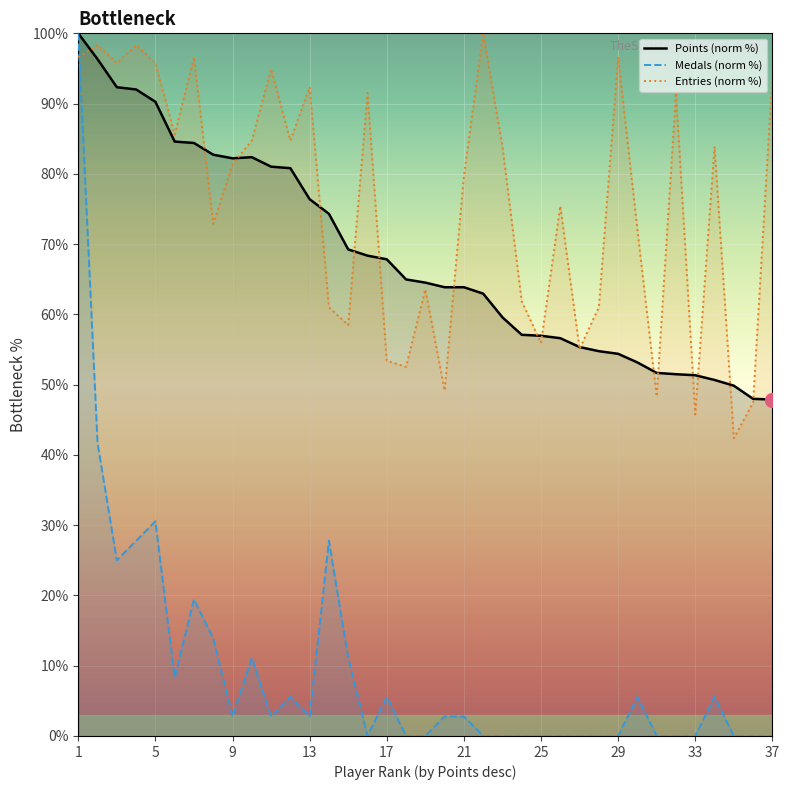

How many data points does each series have?

37